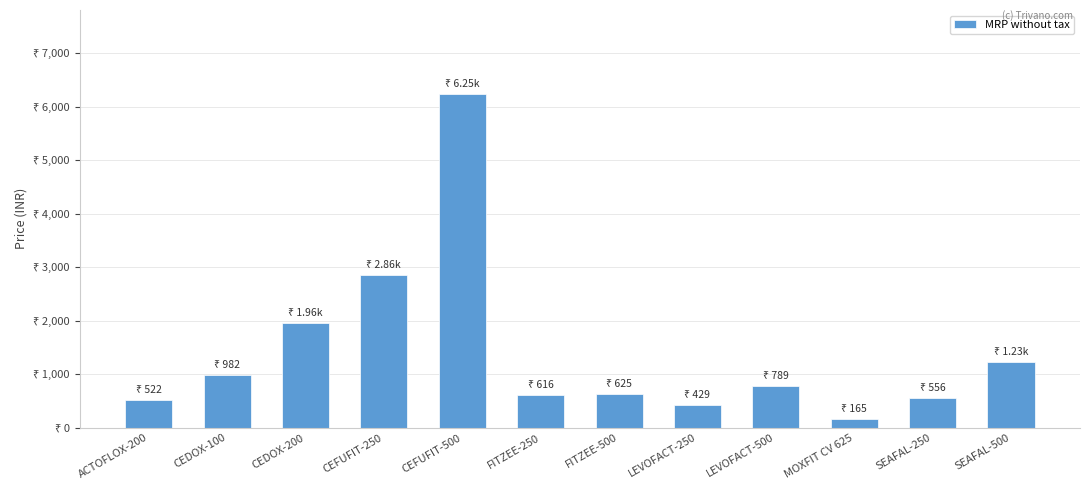

What is the sum of the values at LEVOFACT-250 and MOXFIT CV 625?

593.1